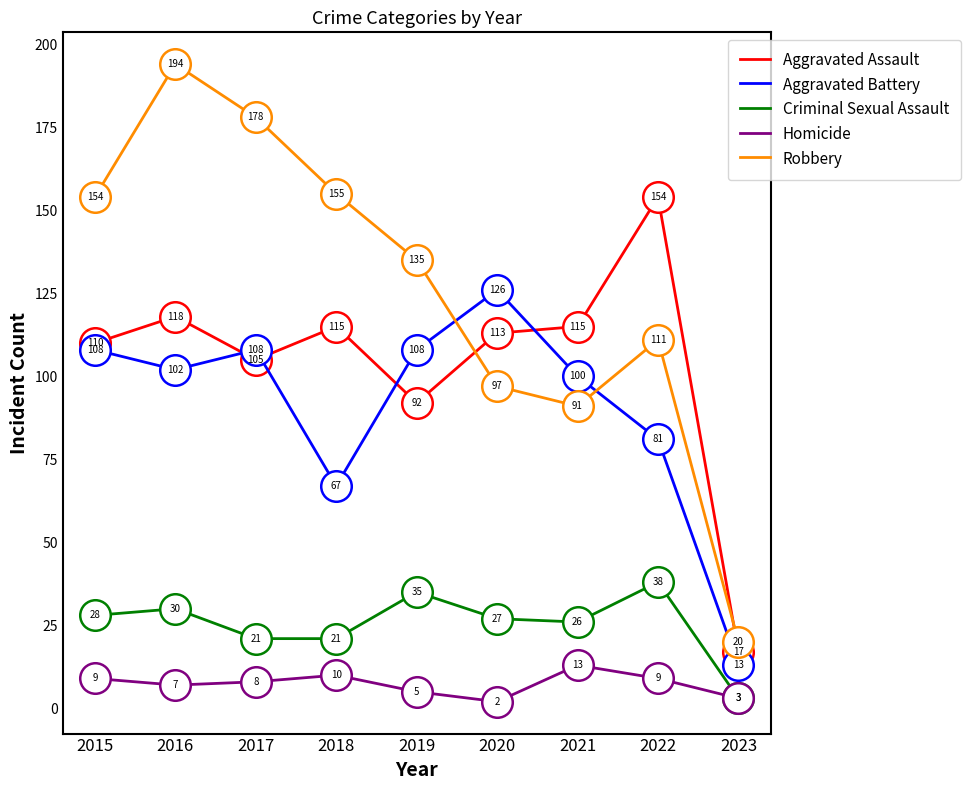

True or false: Aggravated Assault has a value of 113 at 2020.

True